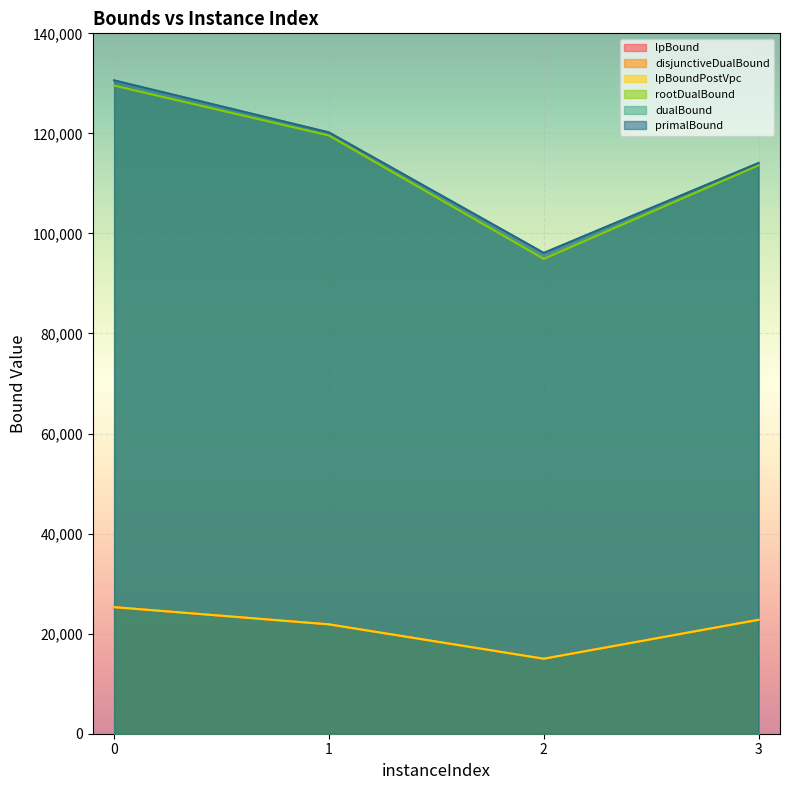

How many lines are shown in the chart?

6